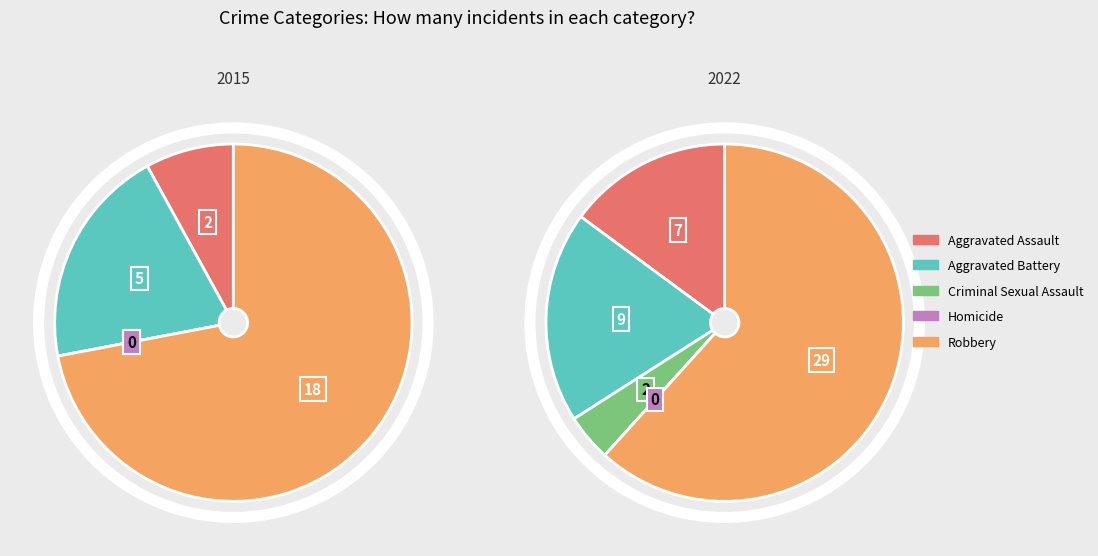

To the nearest percent, what is the difference between the largest and smallest slice percentages?

72%